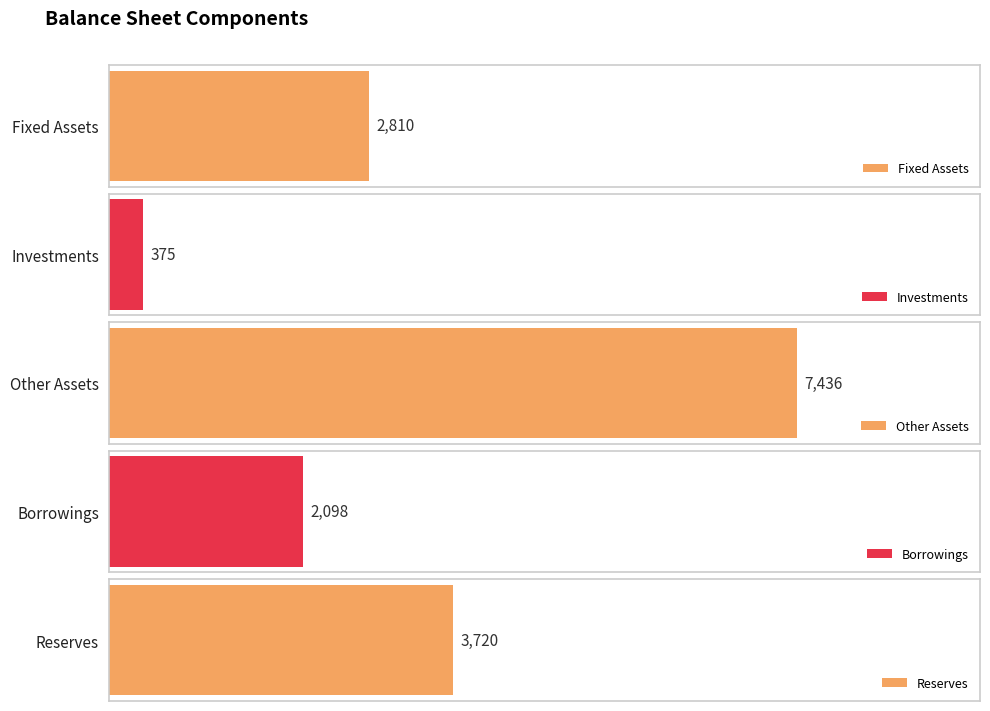

What is the average value of the Reserves series?

3720